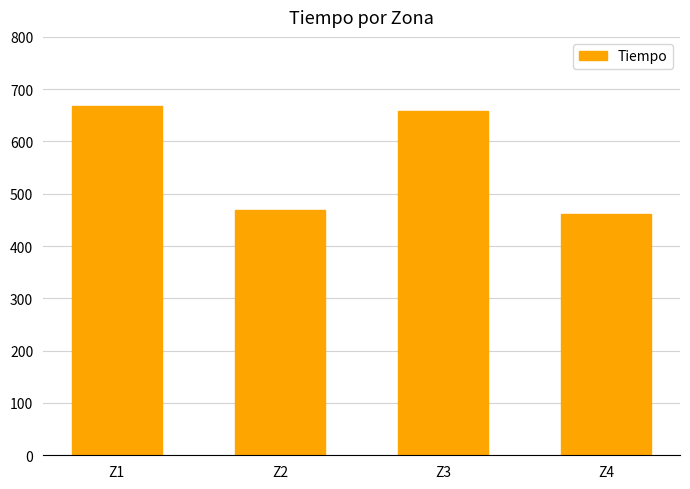

What is the maximum value shown in the chart?

667.9